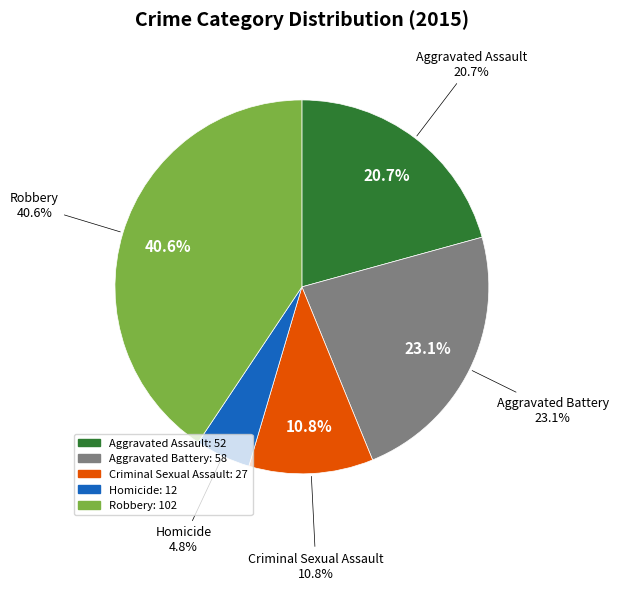

What percentage is the Homicide slice, to the nearest percent?

5%